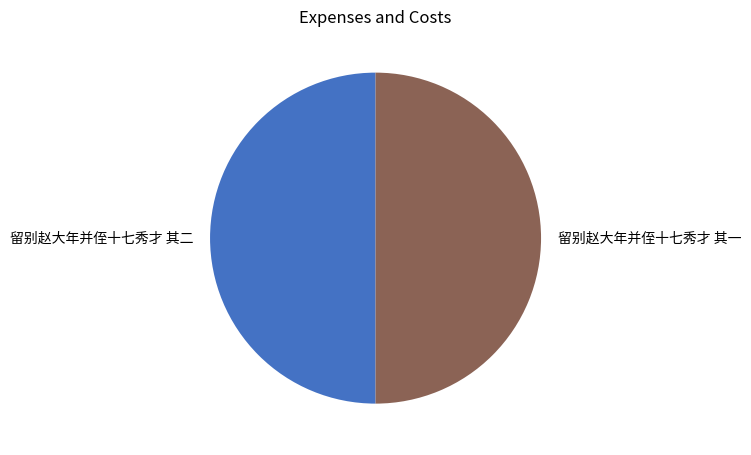

How many slices are in this pie chart?

2